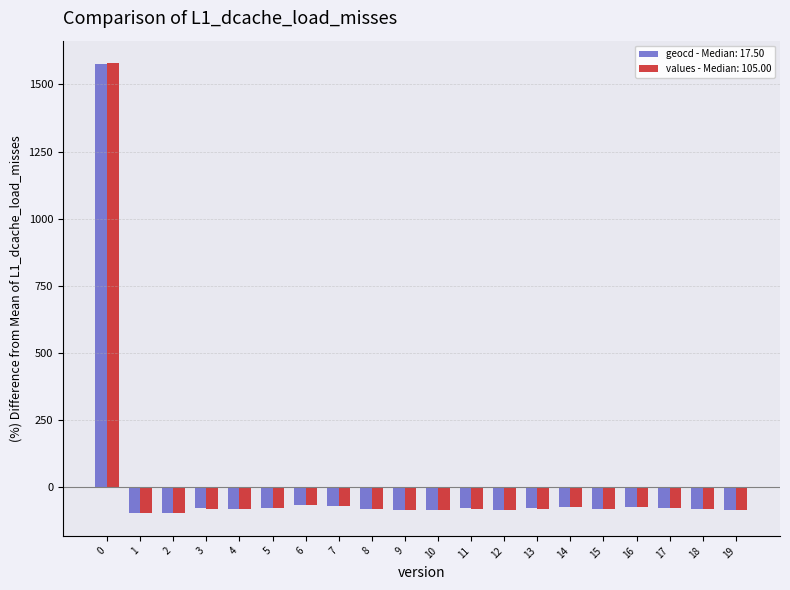

What is the sum of the geocd - Median: 17.50 values at 0 and 8?

1493.2